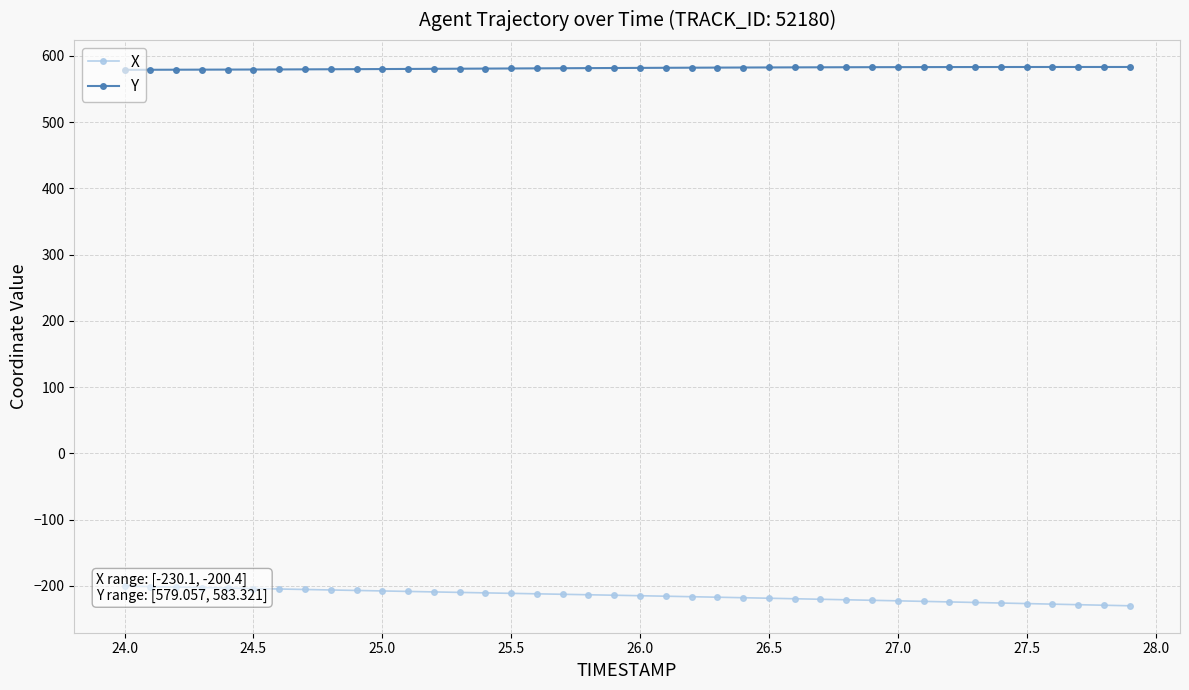

True or false: X and Y intersect in this chart.

False